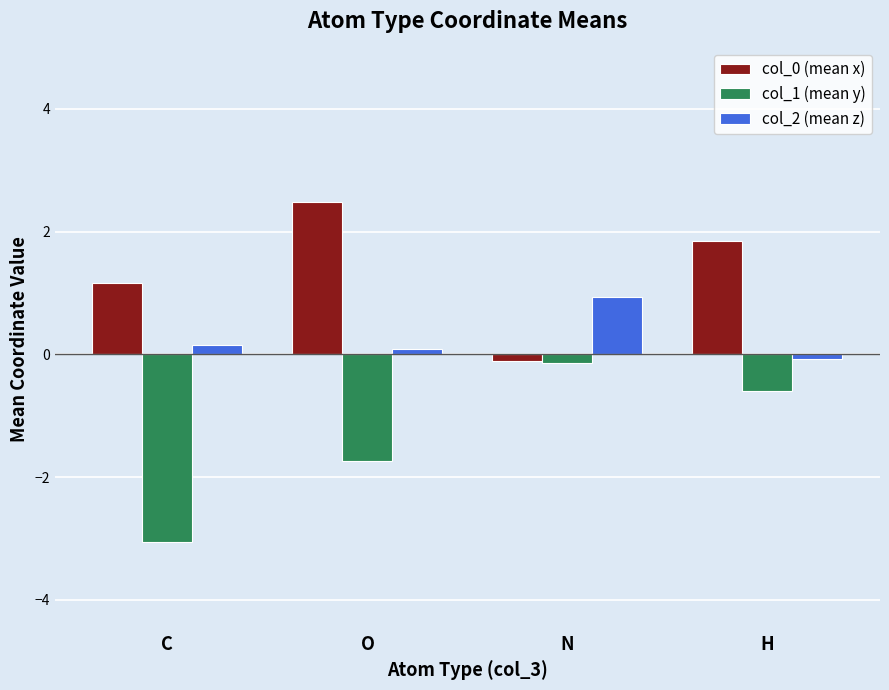

The col_2 (mean z) series shows 0.4 at N. True or false?

False